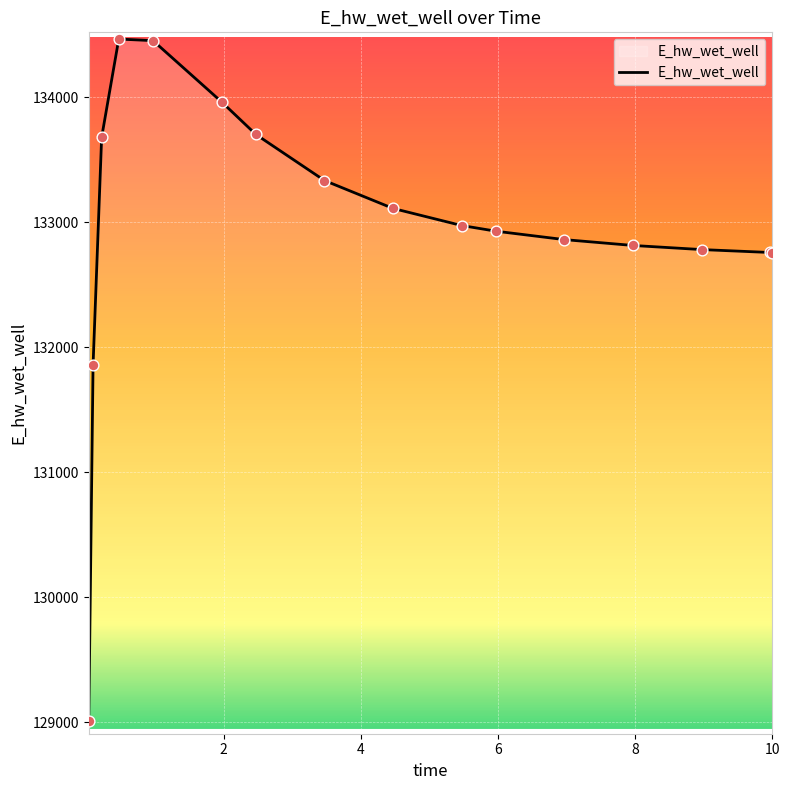

What is the greatest value displayed?

134467.7